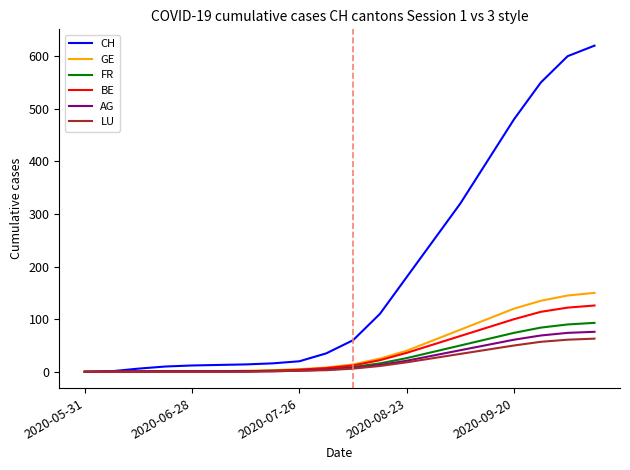

What is the difference between the maximum and minimum values in the AG series?

76